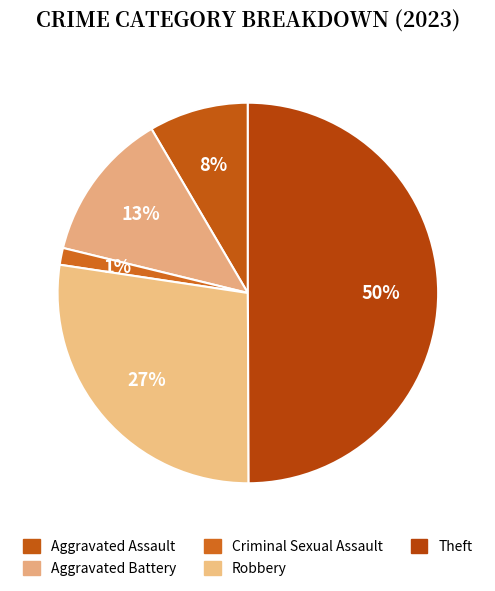

To the nearest percent, what is the difference between the largest and smallest slice percentages?

49%